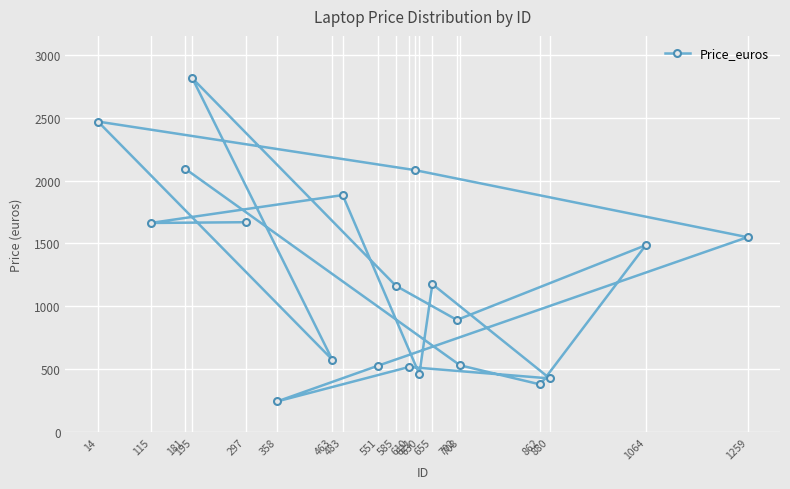

Is it true that the value at 702 is 414.2?

False